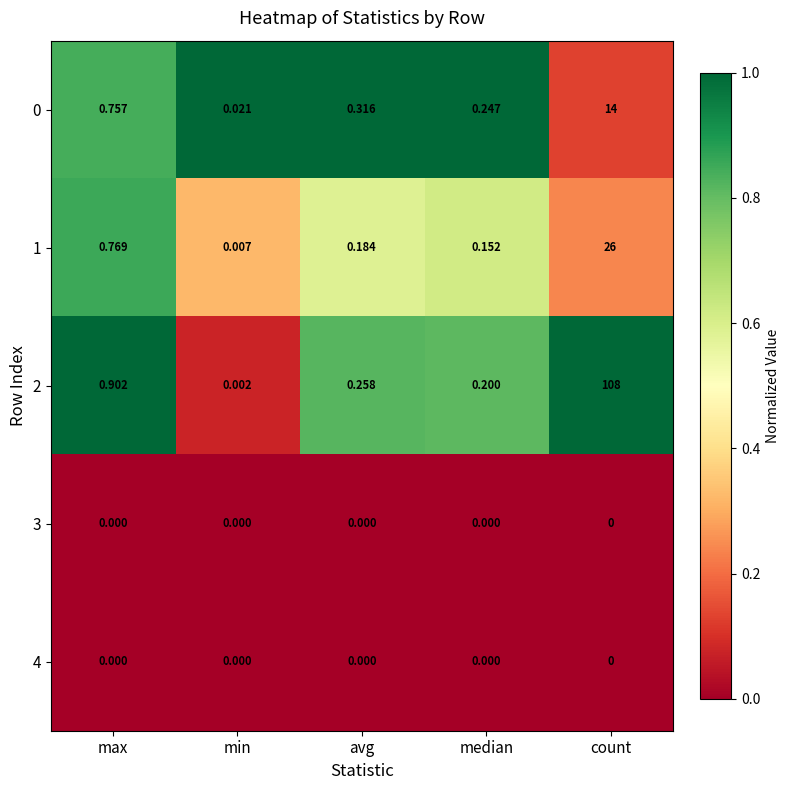

At how many categories does at least one series exceed 0?

5